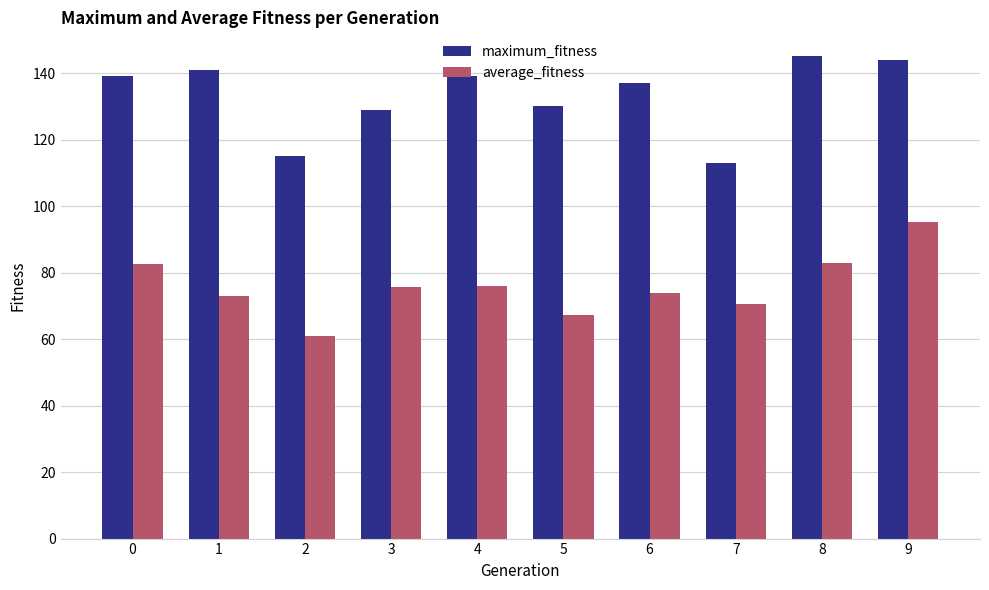

What is the total value across all series at 4?

215.1